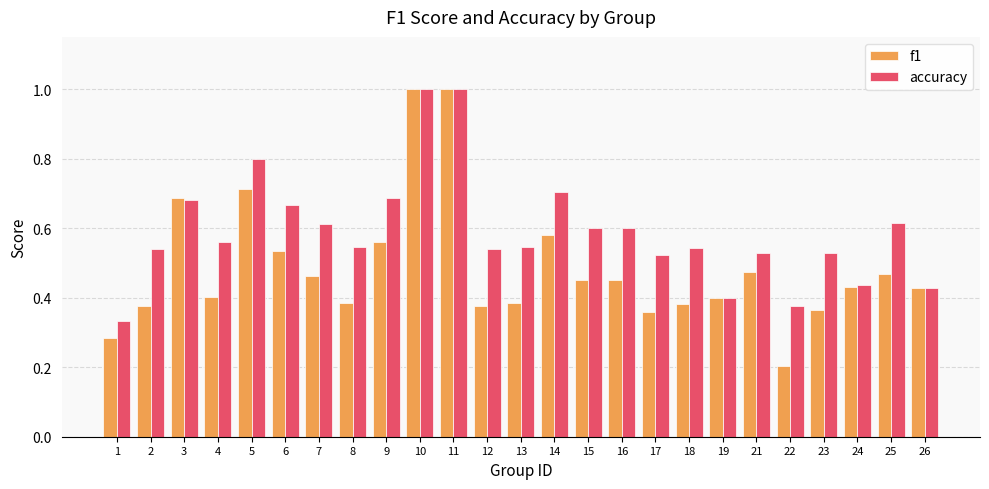

The accuracy series shows 0.8 at 23. True or false?

False